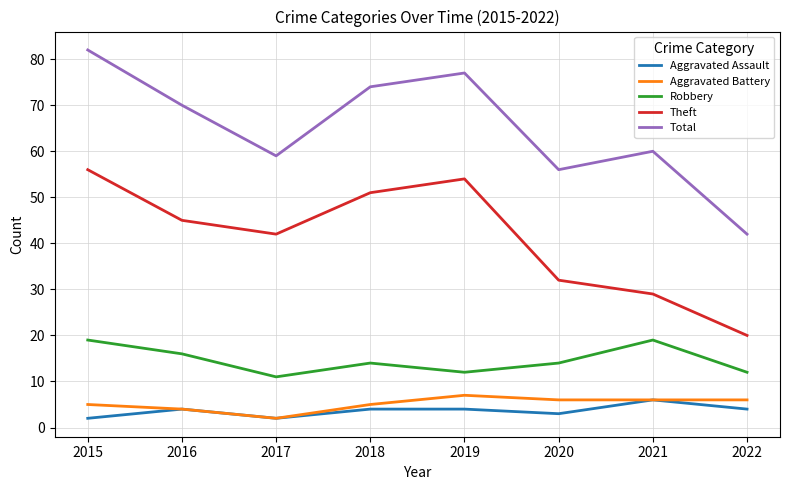

What is the difference between the maximum and minimum values in the Total series?

40